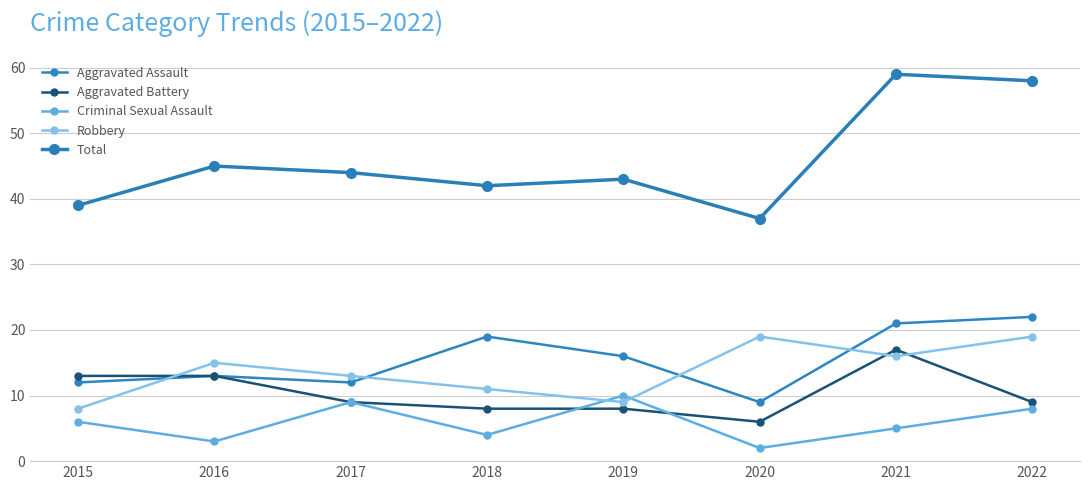

Reading right to left, list all the values displayed in this chart.

Aggravated Assault: 22	21	9	16	19	12	13	12
Aggravated Battery: 9	17	6	8	8	9	13	13
Criminal Sexual Assault: 8	5	2	10	4	9	3	6
Robbery: 19	16	19	9	11	13	15	8
Total: 58	59	37	43	42	44	45	39